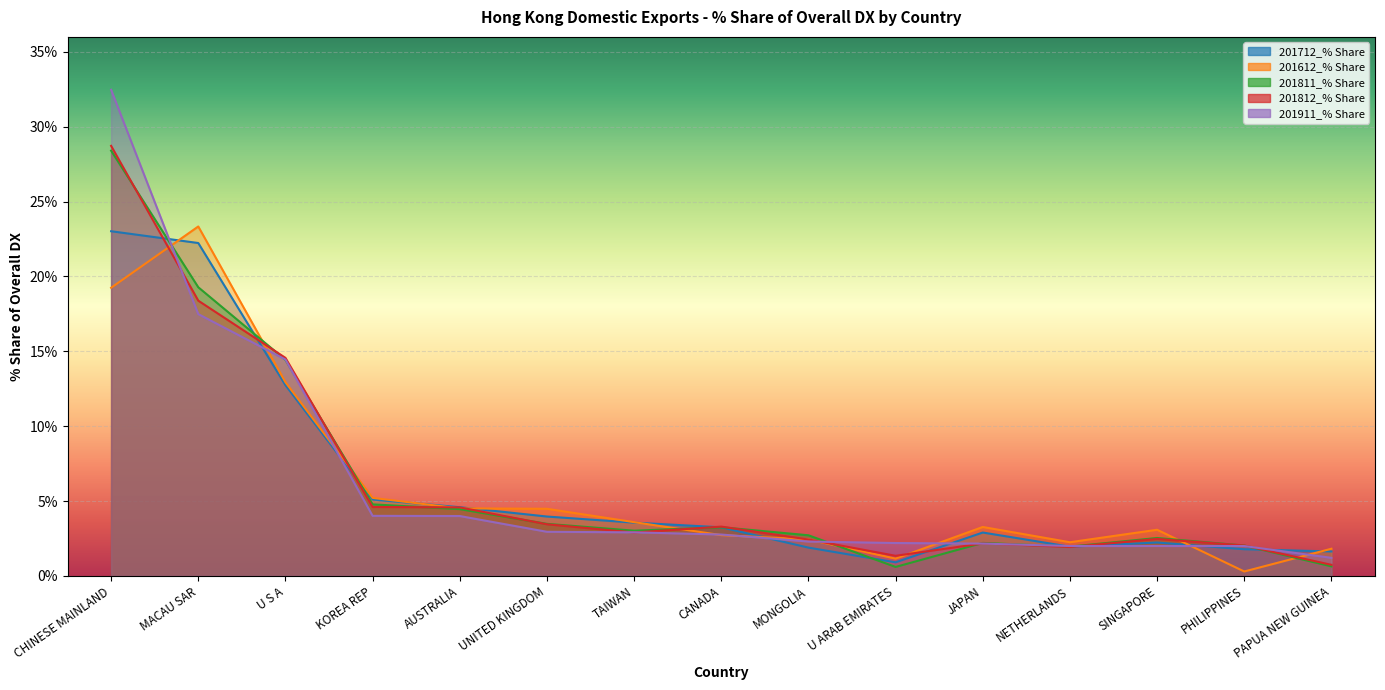

Where do 201712_% Share and 201811_% Share first cross each other?

CHINESE MAINLAND and MACAU SAR